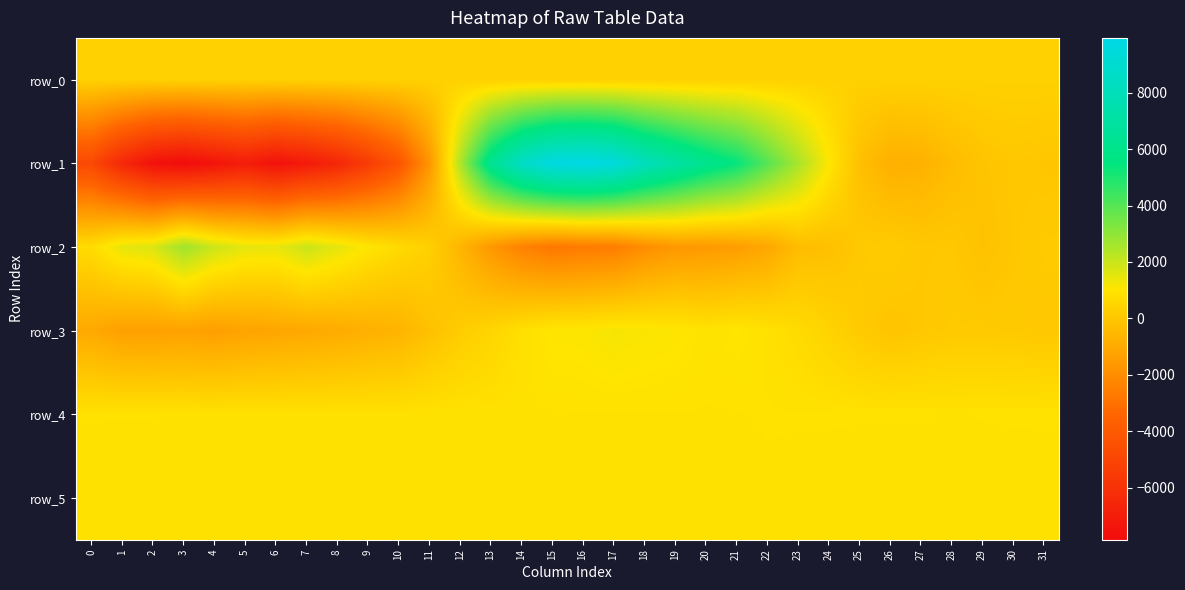

Reading left to right, what are all the values shown in this chart?

row_0: 0=335.6	1=335.6	2=335.7	3=335.8	4=335.8	5=335.9	6=335.9	7=336.0	8=336.0	9=336.1	10=336.1	11=336.2	12=336.2	13=336.3	14=336.3	15=336.4	16=336.4	17=336.5	18=336.5	19=336.6	20=336.6	21=336.7	22=336.7	23=336.8	24=336.8	25=336.9	26=336.9	27=337.0	28=337.0	29=337.0	30=337.1	31=337.1
row_1: 0=-4834.0	1=-6455.0	2=-7552.0	3=-7836.0	4=-7423.0	5=-7029.0	6=-7519.0	7=-7121.0	8=-6531.0	9=-5473.0	10=-4200.0	11=-1719.0	12=2434.0	13=6259.0	14=8563.0	15=9742.0	16=9936.0	17=9524.0	18=8114.0	19=7097.0	20=6152.0	21=5397.0	22=3972.0	23=2535.0	24=1047.0	25=-274.0	26=-815.0	27=-750.0	28=-399.0	29=-113.0	30=2.0	31=-45.0
row_2: 0=719.0	1=1470.0	2=1676.0	3=2709.0	4=1936.0	5=1496.0	6=1433.0	7=1960.0	8=1508.0	9=1019.0	10=647.0	11=306.0	12=-625.0	13=-1642.0	14=-2412.0	15=-2770.0	16=-2639.0	17=-2559.0	18=-1993.0	19=-1641.0	20=-1589.0	21=-1429.0	22=-1109.0	23=-361.0	24=-263.0	25=63.0	26=151.0	27=0.0	28=12.0	29=-190.0	30=-16.0	31=99.0
row_3: 0=-1053.0	1=-1363.0	2=-1372.0	3=-1318.0	4=-1419.0	5=-1238.0	6=-1163.0	7=-1068.0	8=-969.0	9=-812.0	10=-683.0	11=-224.0	12=184.0	13=483.0	14=842.0	15=1072.0	16=1089.0	17=1212.0	18=1135.0	19=1081.0	20=946.0	21=1033.0	22=887.0	23=680.0	24=404.0	25=103.0	26=-97.0	27=8.0	28=92.0	29=88.0	30=71.0	31=9.0
row_4: 0=914.0	1=913.0	2=913.0	3=906.0	4=911.0	5=903.0	6=900.0	7=910.0	8=908.0	9=900.0	10=903.0	11=909.0	12=905.0	13=895.0	14=901.0	15=900.0	16=906.0	17=907.0	18=907.0	19=909.0	20=905.0	21=905.0	22=919.0	23=915.0	24=916.0	25=914.0	26=914.0	27=914.0	28=908.0	29=913.0	30=915.0	31=915.0
row_5: 0=886.0	1=881.0	2=890.0	3=892.0	4=888.0	5=886.0	6=887.0	7=895.0	8=887.0	9=888.0	10=882.0	11=886.0	12=885.0	13=885.0	14=886.0	15=884.0	16=886.0	17=891.0	18=890.0	19=891.0	20=882.0	21=885.0	22=895.0	23=894.0	24=891.0	25=890.0	26=888.0	27=891.0	28=888.0	29=891.0	30=891.0	31=887.0